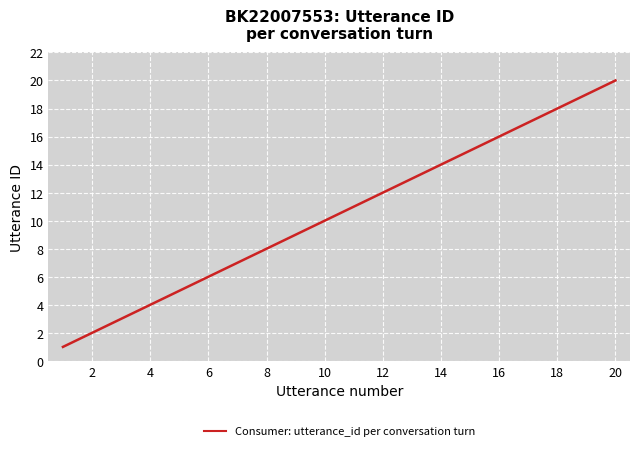

What is the maximum value shown in the chart?

20